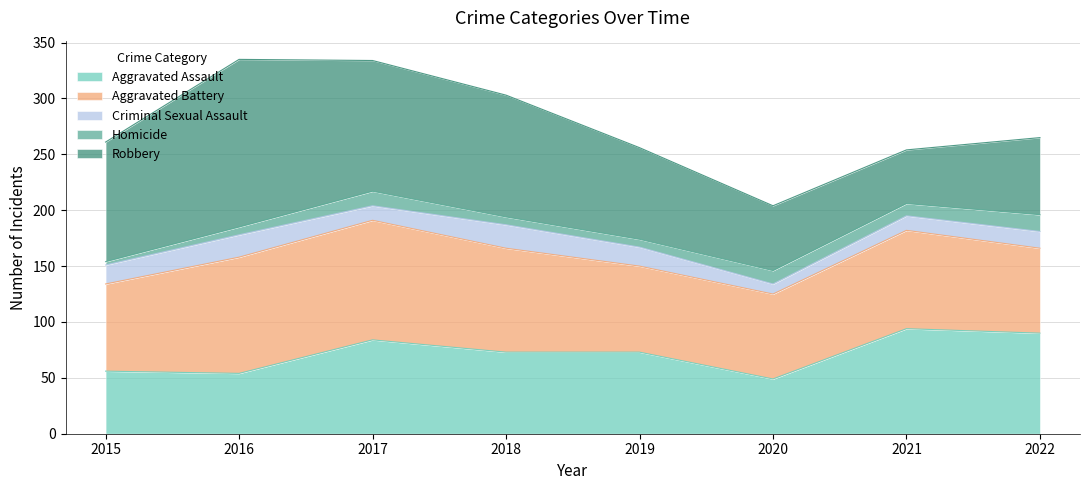

True or false: Robbery has more than 2 interior local peaks.

False